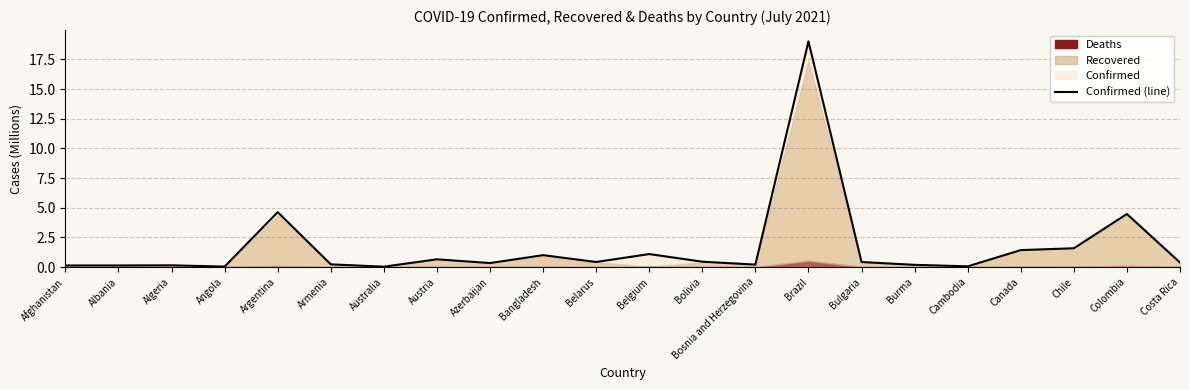

Reading right to left, list all the values displayed in this chart.

Costa Rica=0.4	Colombia=4.5	Chile=1.6	Canada=1.4	Cambodia=0.1	Burma=0.2	Bulgaria=0.4	Brazil=19.0	Bosnia and Herzegovina=0.2	Bolivia=0.5	Belgium=1.1	Belarus=0.4	Bangladesh=1.0	Azerbaijan=0.3	Austria=0.7	Australia=0.0	Armenia=0.2	Argentina=4.6	Angola=0.0	Algeria=0.1	Albania=0.1	Afghanistan=0.1